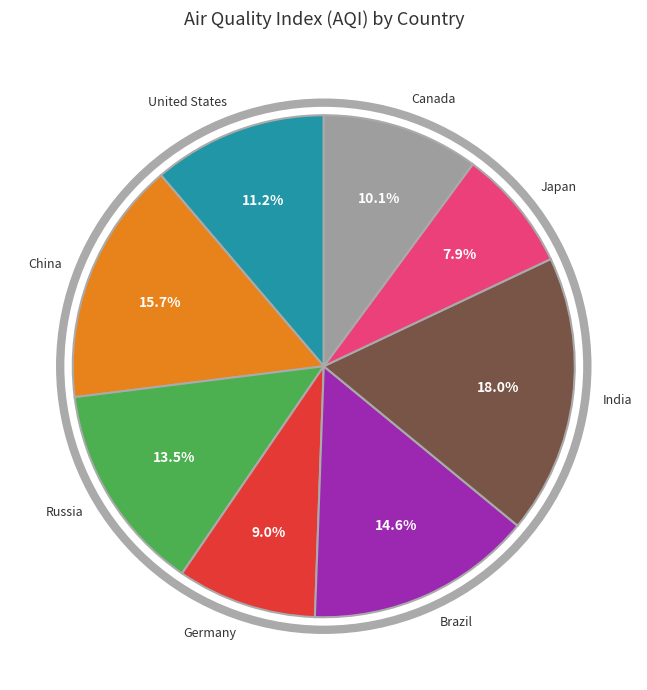

To the nearest percent, what is the difference between the largest and smallest slice percentages?

10%